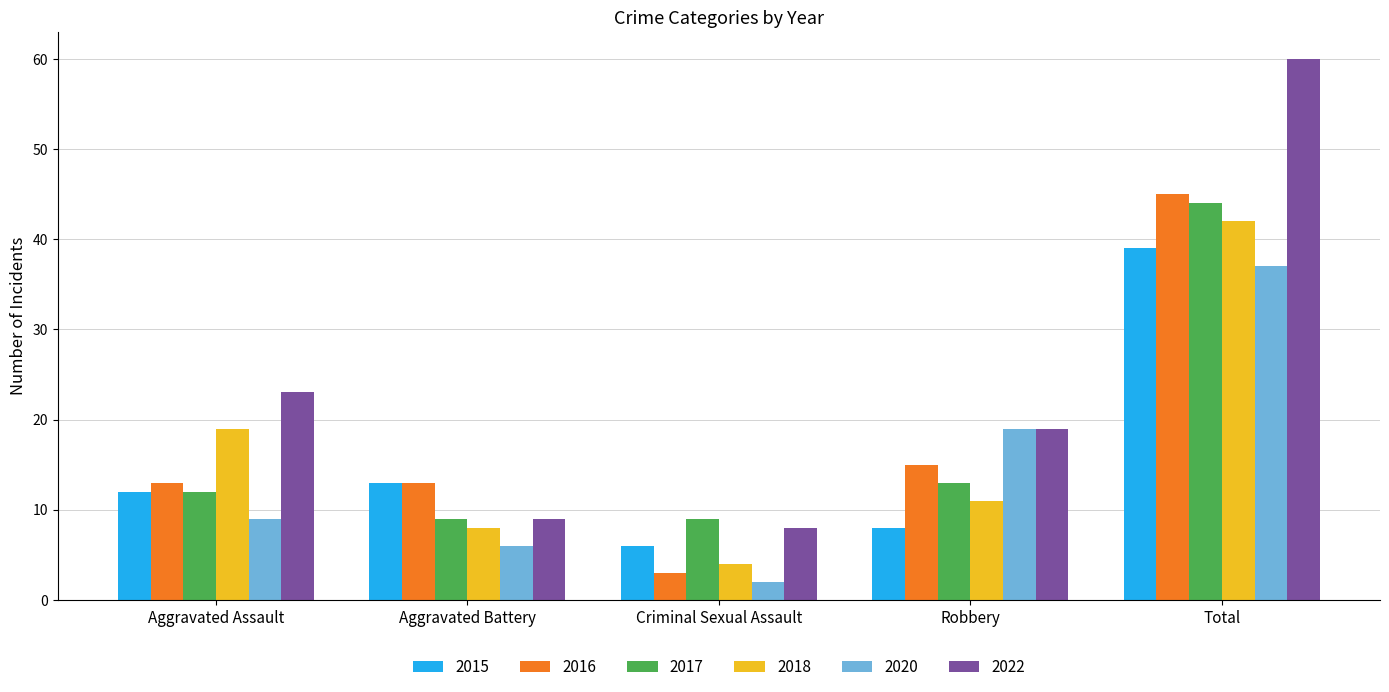

List the labels in order of 2020 value, largest first.

Total, Robbery, Aggravated Assault, Aggravated Battery, Criminal Sexual Assault